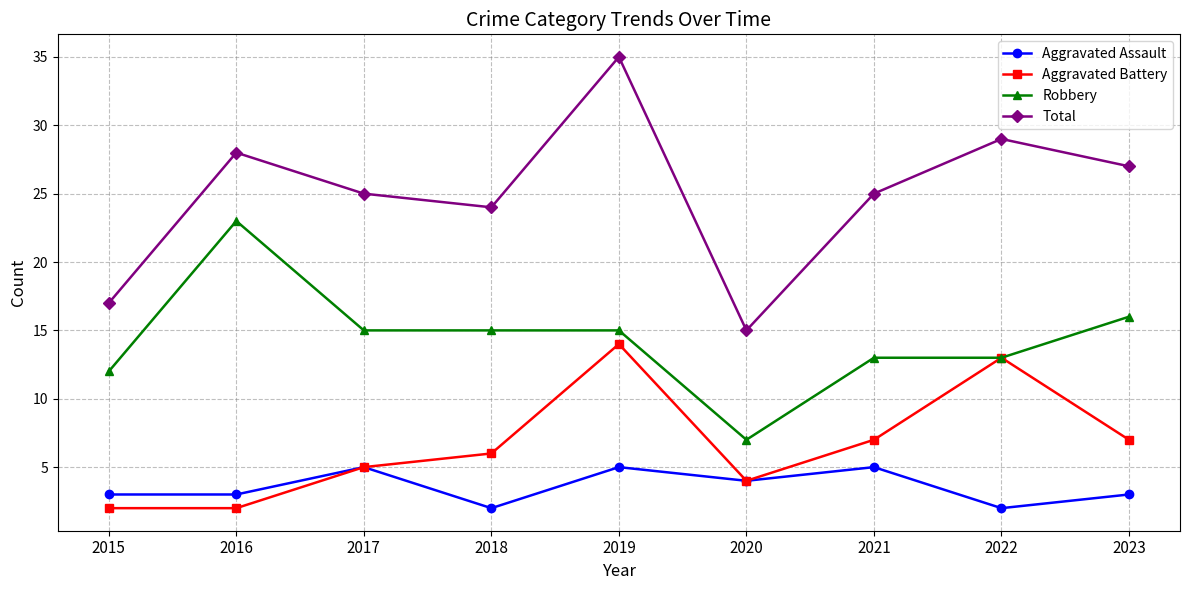

What is the value of the Robbery point at the 4th from the left?

15